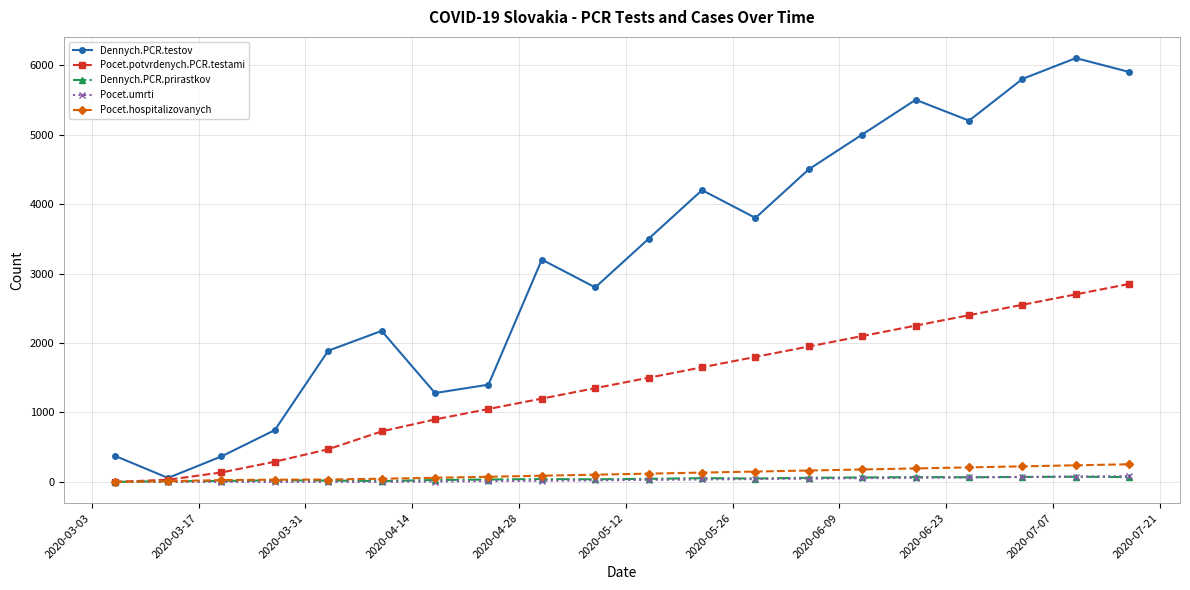

Which series has the largest total across all categories?

Dennych.PCR.testov